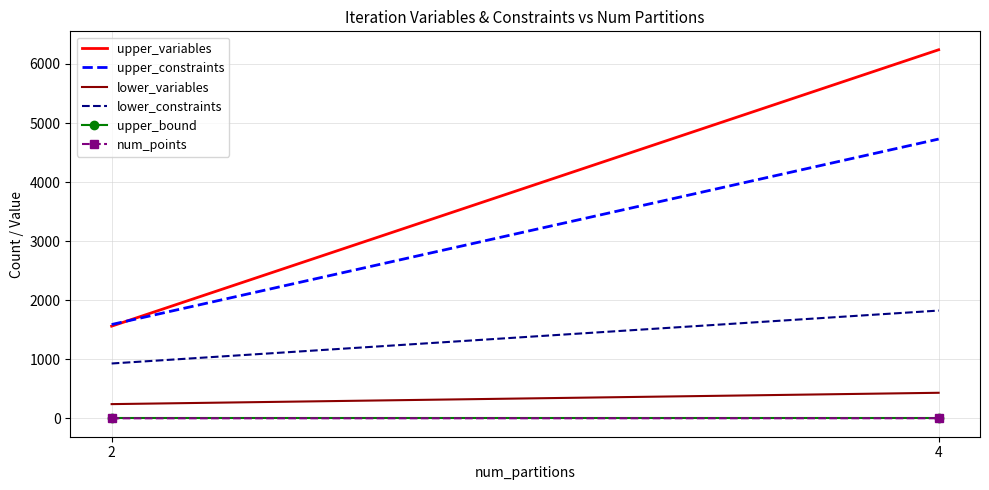

Count the number of categories in the chart.

2